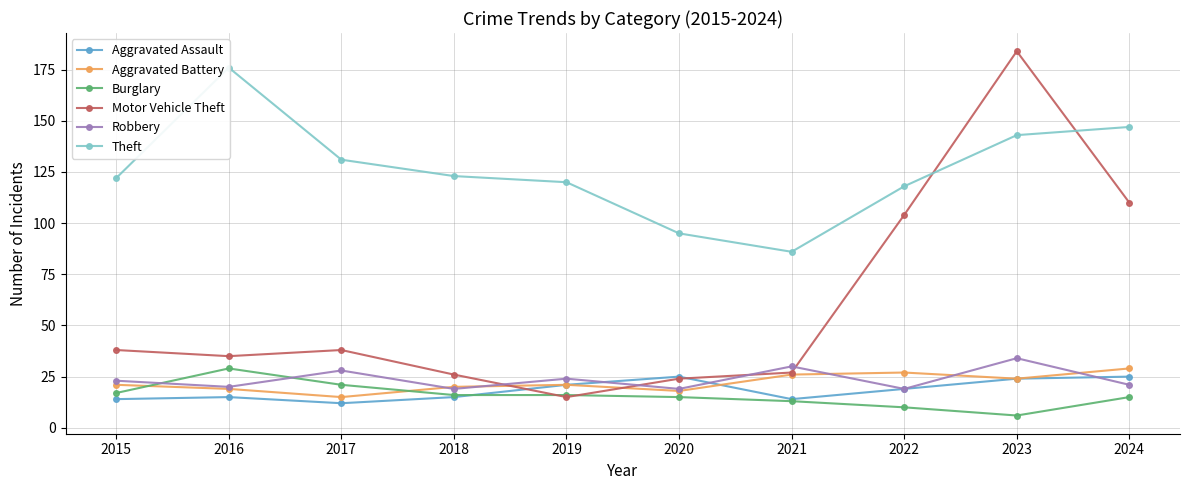

List the series in order of their peak value, highest first.

Motor Vehicle Theft, Theft, Robbery, Aggravated Battery, Burglary, Aggravated Assault